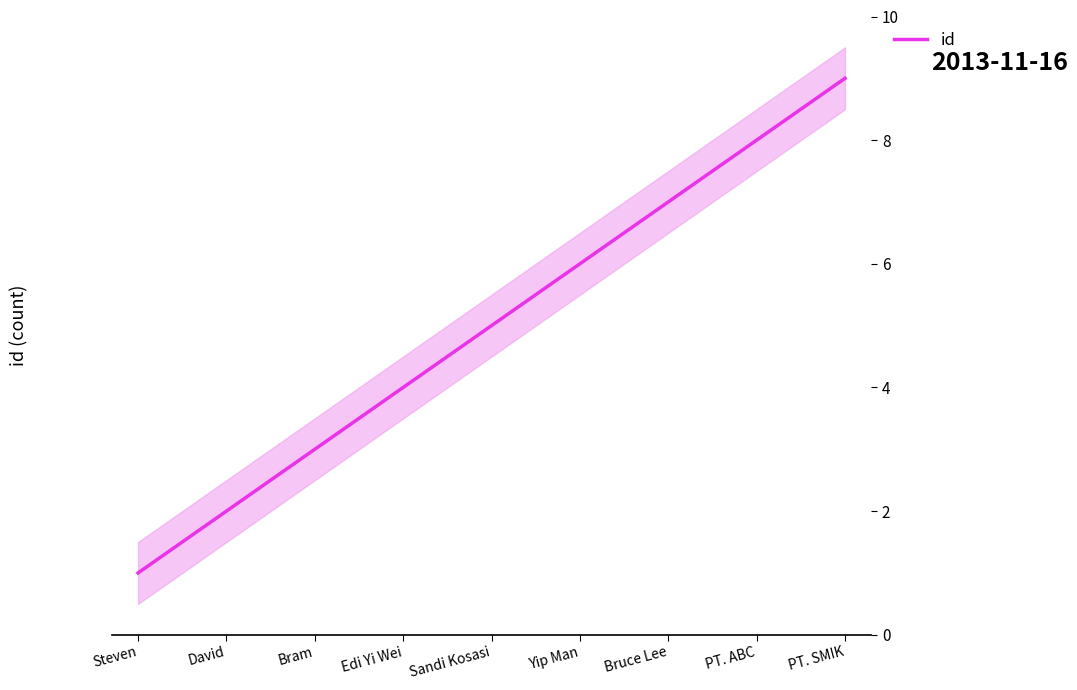

List the labels in order of value, largest first.

PT. SMIK, PT. ABC, Bruce Lee, Yip Man, Sandi Kosasi, Edi Yi Wei, Bram, David, Steven